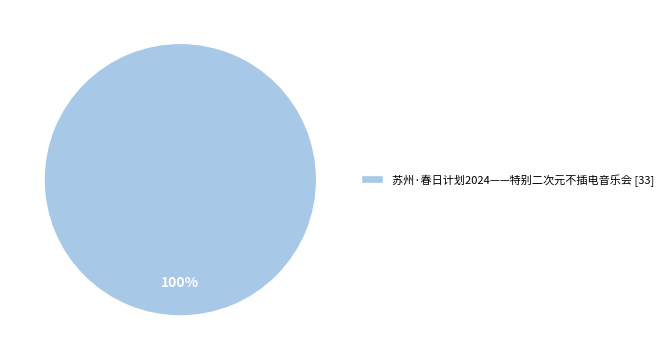

Rank the categories by value from highest to lowest.

苏州·春日计划2024——特别二次元不插电音乐会 [33]